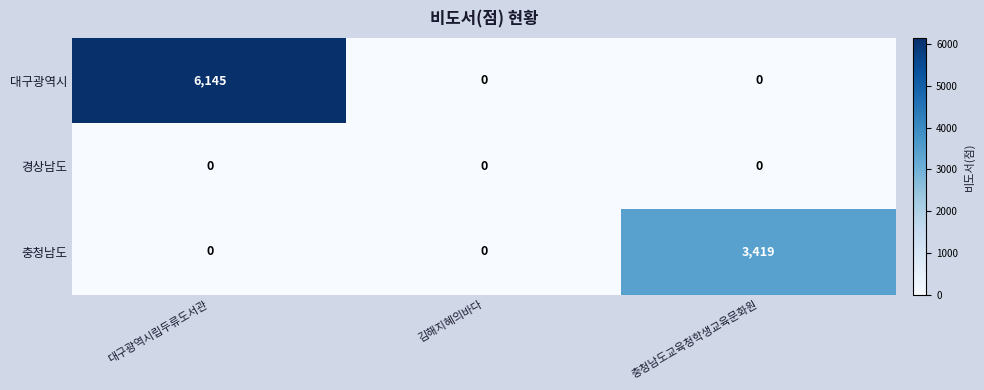

At which label does 충청남도 reach its peak?

충청남도교육청학생교육문화원